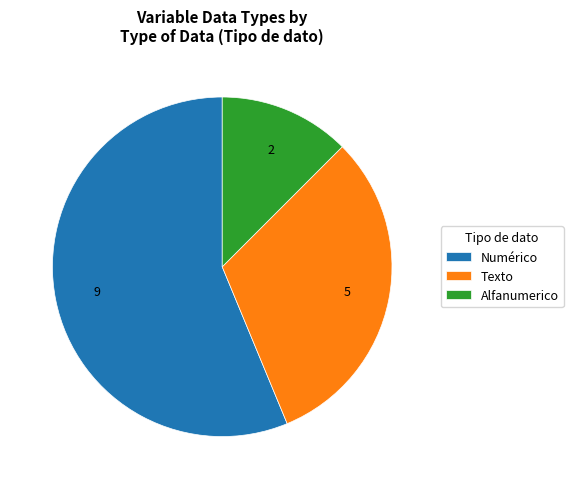

Which slice is the largest?

Numérico